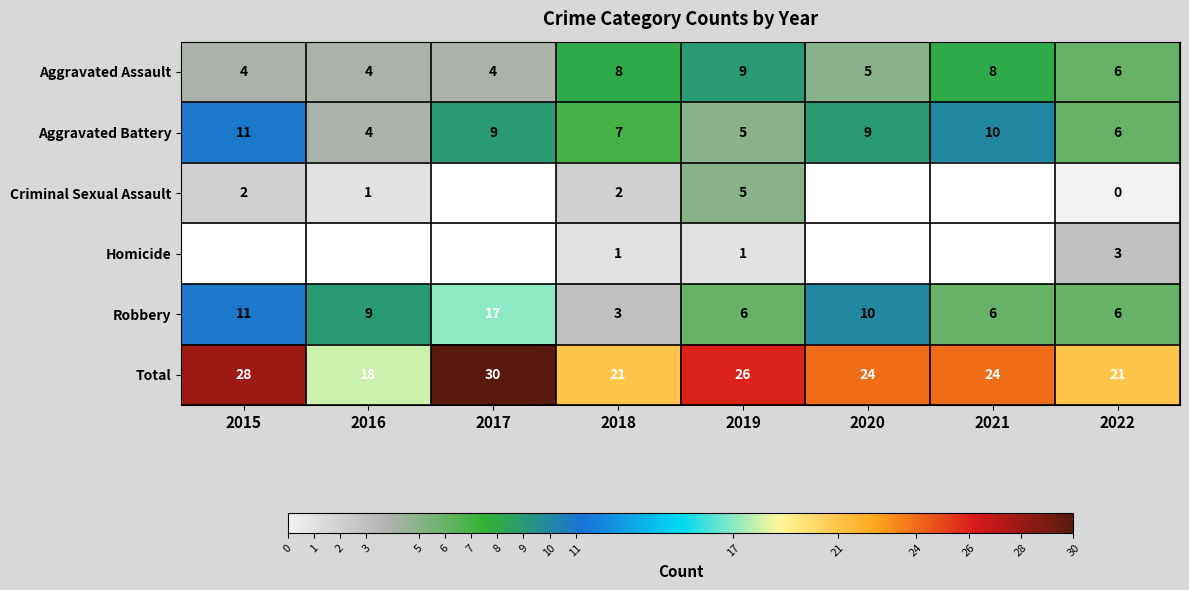

Count the Aggravated Battery values in the range 6 to 10.

5